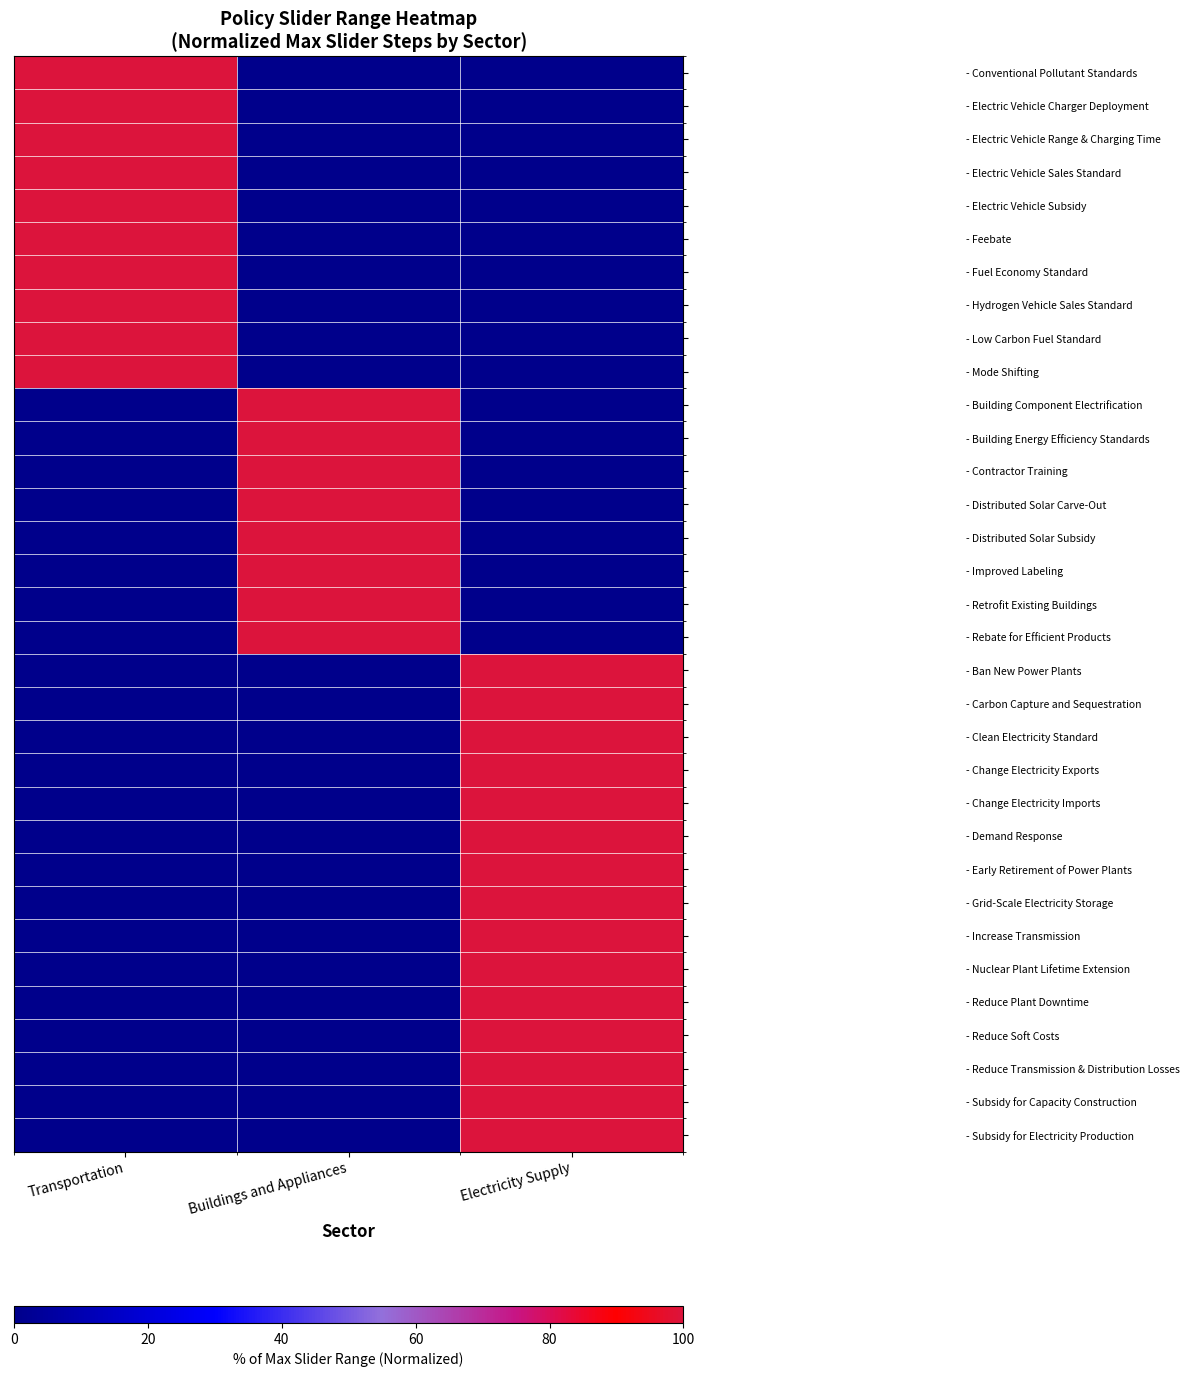

Reading right to left, what are all the values shown in this chart?

- Conventional Pollutant Standards: Electricity Supply=-10	Buildings and Appliances=-10	Transportation=100
- Electric Vehicle Charger Deployment: Electricity Supply=-10	Buildings and Appliances=-10	Transportation=100
- Electric Vehicle Range & Charging Time: Electricity Supply=-10	Buildings and Appliances=-10	Transportation=100
- Electric Vehicle Sales Standard: Electricity Supply=-10	Buildings and Appliances=-10	Transportation=100
- Electric Vehicle Subsidy: Electricity Supply=-10	Buildings and Appliances=-10	Transportation=100
- Feebate: Electricity Supply=-10	Buildings and Appliances=-10	Transportation=100
- Fuel Economy Standard: Electricity Supply=-10	Buildings and Appliances=-10	Transportation=100
- Hydrogen Vehicle Sales Standard: Electricity Supply=-10	Buildings and Appliances=-10	Transportation=100
- Low Carbon Fuel Standard: Electricity Supply=-10	Buildings and Appliances=-10	Transportation=100
- Mode Shifting: Electricity Supply=-10	Buildings and Appliances=-10	Transportation=100
- Building Component Electrification: Electricity Supply=-10	Buildings and Appliances=100	Transportation=-10
- Building Energy Efficiency Standards: Electricity Supply=-10	Buildings and Appliances=100	Transportation=-10
- Contractor Training: Electricity Supply=-10	Buildings and Appliances=100	Transportation=-10
- Distributed Solar Carve-Out: Electricity Supply=-10	Buildings and Appliances=100	Transportation=-10
- Distributed Solar Subsidy: Electricity Supply=-10	Buildings and Appliances=100	Transportation=-10
- Improved Labeling: Electricity Supply=-10	Buildings and Appliances=100	Transportation=-10
- Retrofit Existing Buildings: Electricity Supply=-10	Buildings and Appliances=100	Transportation=-10
- Rebate for Efficient Products: Electricity Supply=-10	Buildings and Appliances=100	Transportation=-10
- Ban New Power Plants: Electricity Supply=100	Buildings and Appliances=-10	Transportation=-10
- Carbon Capture and Sequestration: Electricity Supply=100	Buildings and Appliances=-10	Transportation=-10
- Clean Electricity Standard: Electricity Supply=100	Buildings and Appliances=-10	Transportation=-10
- Change Electricity Exports: Electricity Supply=100	Buildings and Appliances=-10	Transportation=-10
- Change Electricity Imports: Electricity Supply=100	Buildings and Appliances=-10	Transportation=-10
- Demand Response: Electricity Supply=100	Buildings and Appliances=-10	Transportation=-10
- Early Retirement of Power Plants: Electricity Supply=100	Buildings and Appliances=-10	Transportation=-10
- Grid-Scale Electricity Storage: Electricity Supply=100	Buildings and Appliances=-10	Transportation=-10
- Increase Transmission: Electricity Supply=100	Buildings and Appliances=-10	Transportation=-10
- Nuclear Plant Lifetime Extension: Electricity Supply=100	Buildings and Appliances=-10	Transportation=-10
- Reduce Plant Downtime: Electricity Supply=100	Buildings and Appliances=-10	Transportation=-10
- Reduce Soft Costs: Electricity Supply=100	Buildings and Appliances=-10	Transportation=-10
- Reduce Transmission & Distribution Losses: Electricity Supply=100	Buildings and Appliances=-10	Transportation=-10
- Subsidy for Capacity Construction: Electricity Supply=100	Buildings and Appliances=-10	Transportation=-10
- Subsidy for Electricity Production: Electricity Supply=100	Buildings and Appliances=-10	Transportation=-10